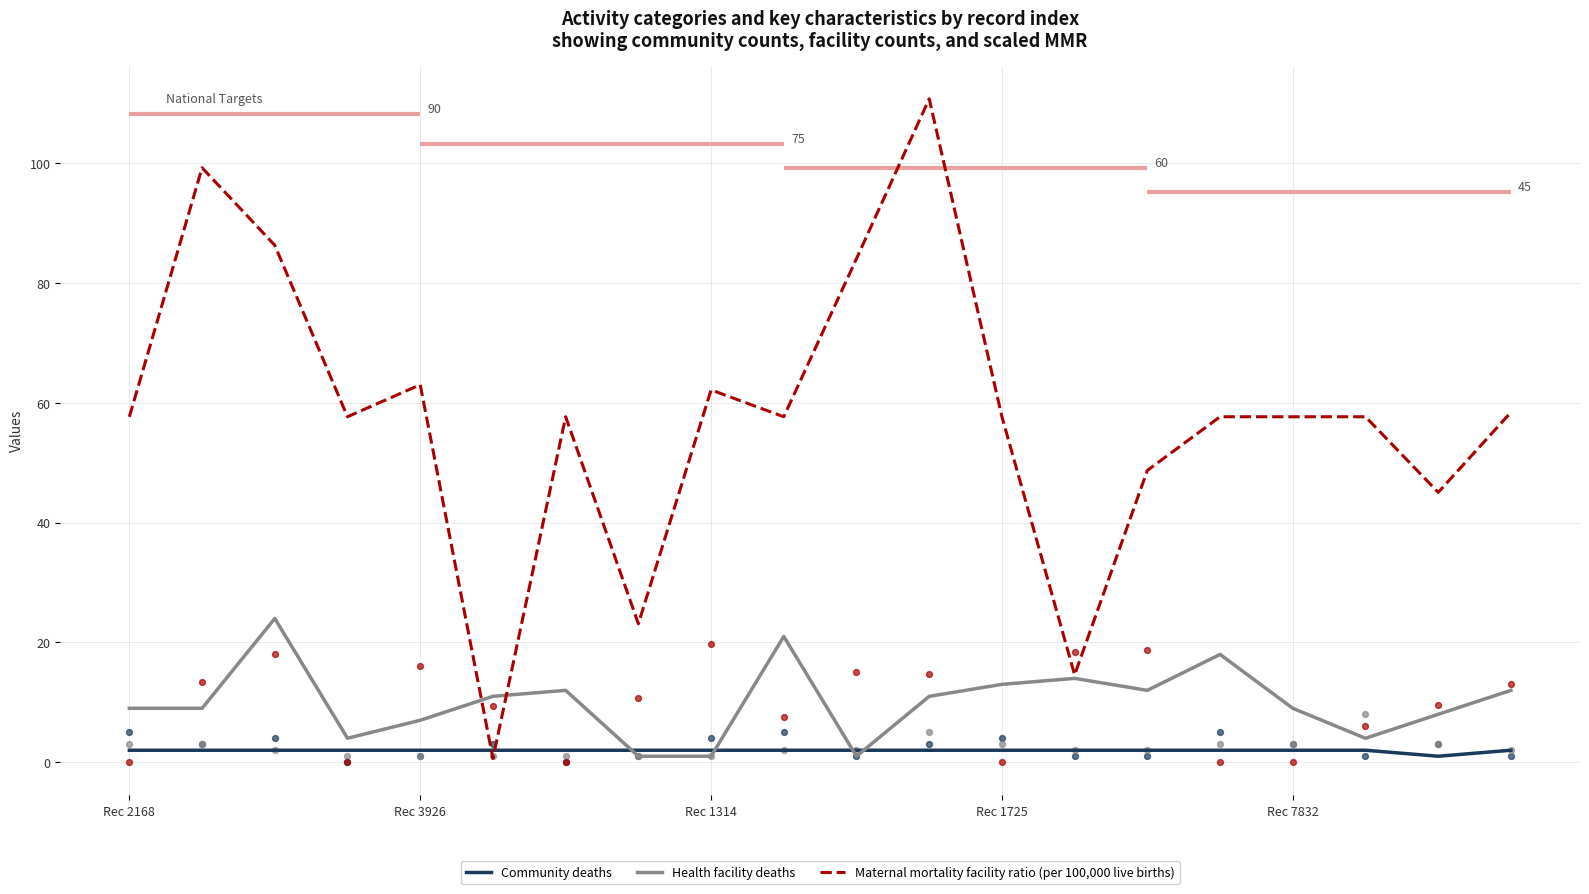

Which series has the widest spread of Y values?

Maternal mortality facility ratio (per 100,000 live births)